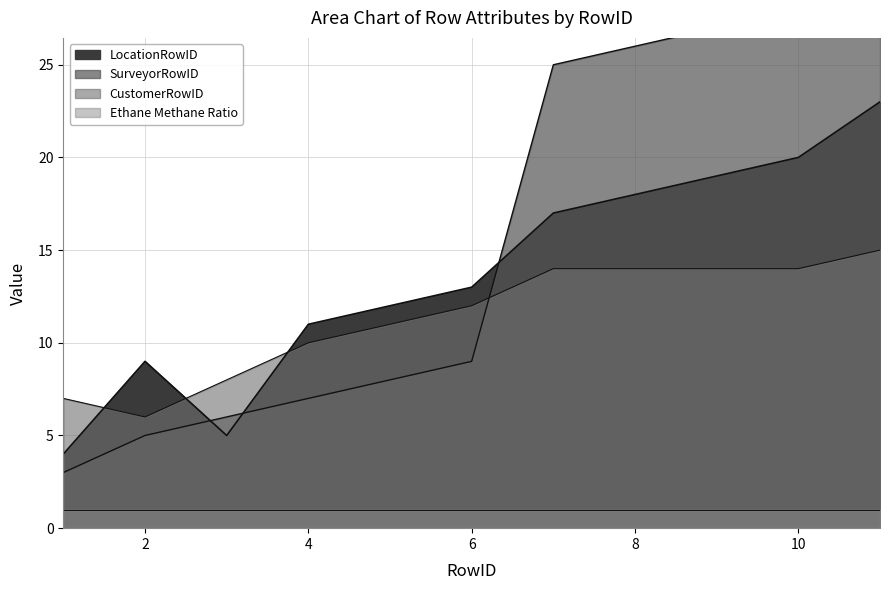

After their last crossing, which series has the higher values: SurveyorRowID or CustomerRowID?

SurveyorRowID